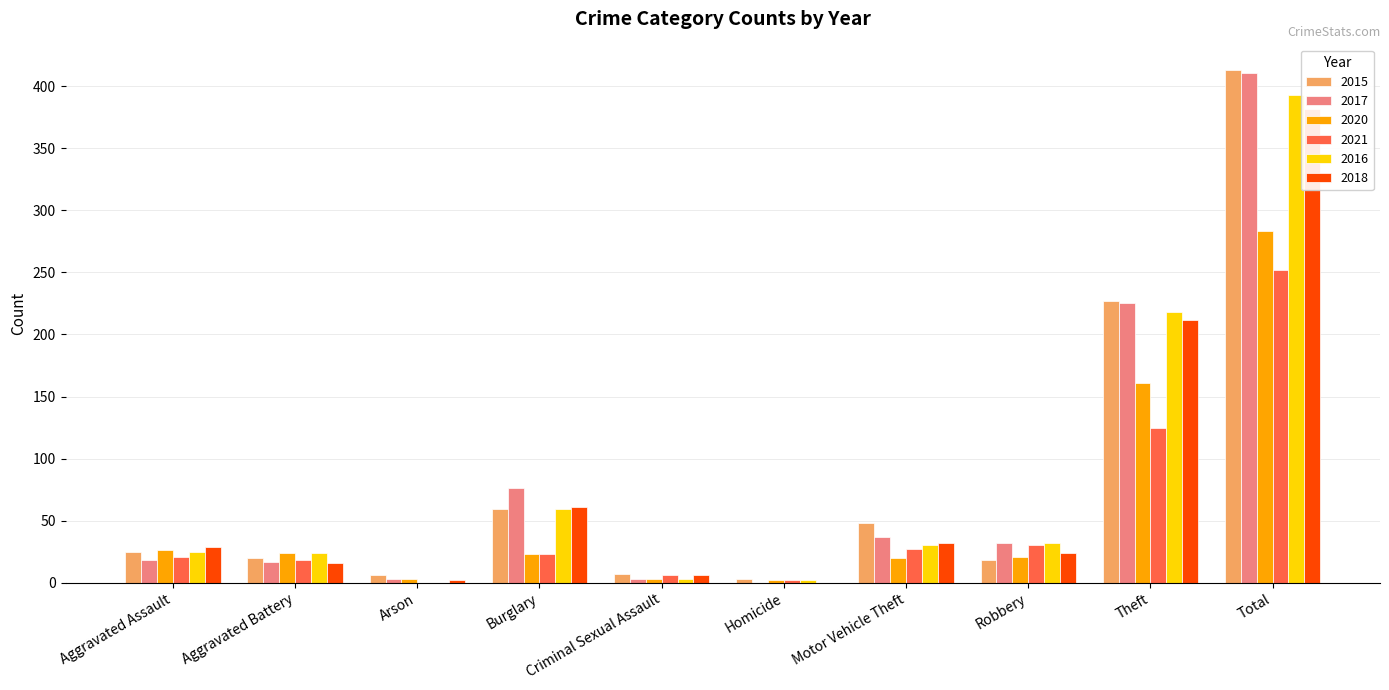

At which label does 2015 first exceed 25?

Burglary